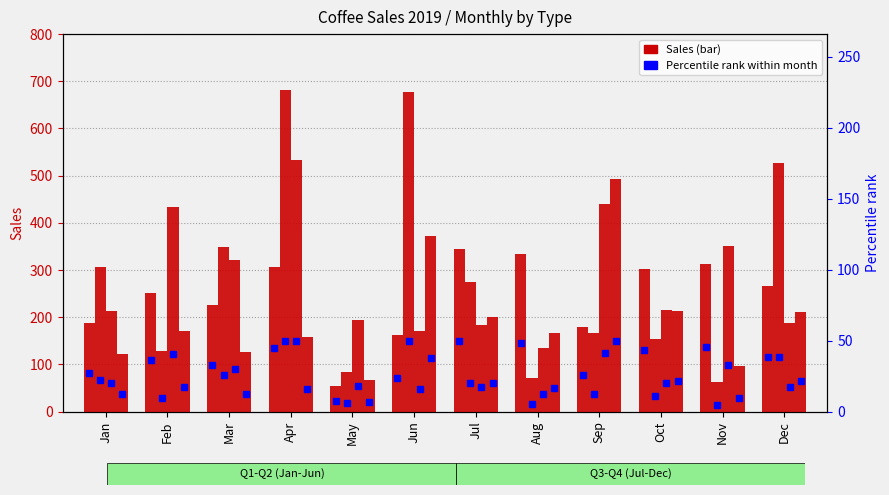

Which label corresponds to the largest value in the chart?

Apr